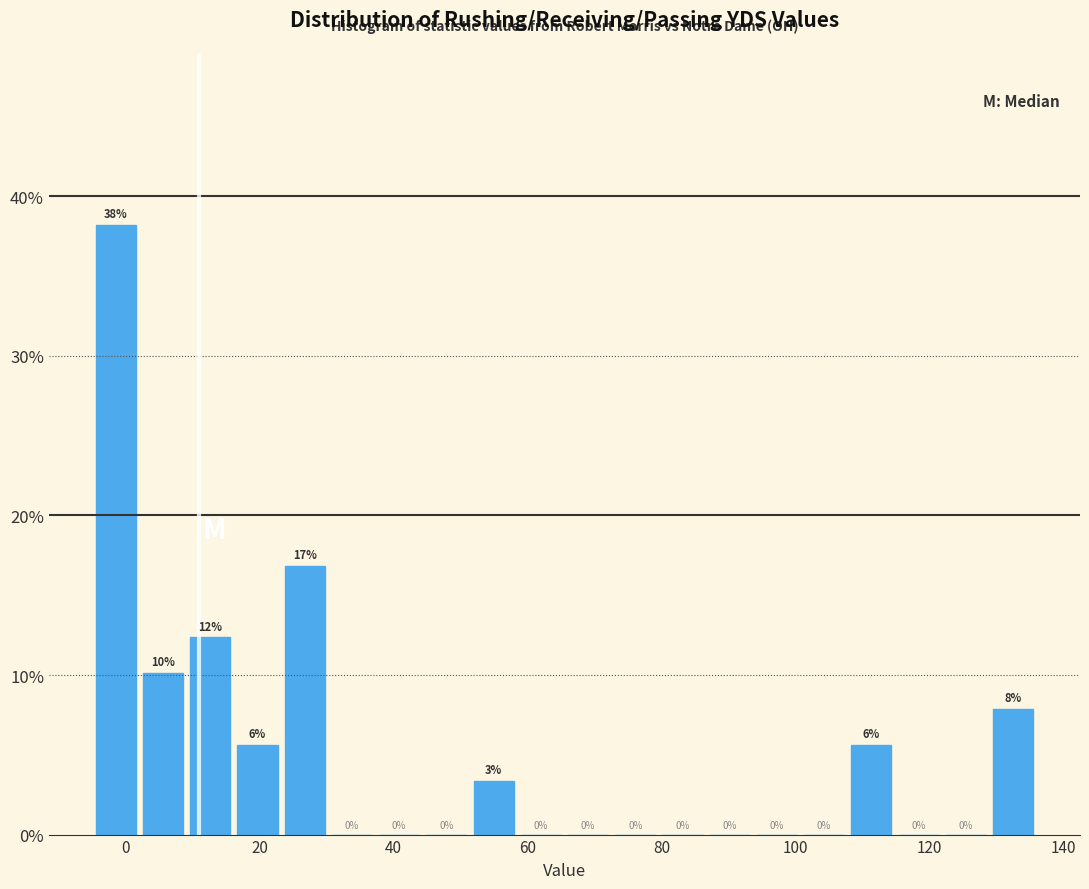

Around what value on the x-axis is the tallest bar? Give the approximate position of its centre, as read against the axis.

-2